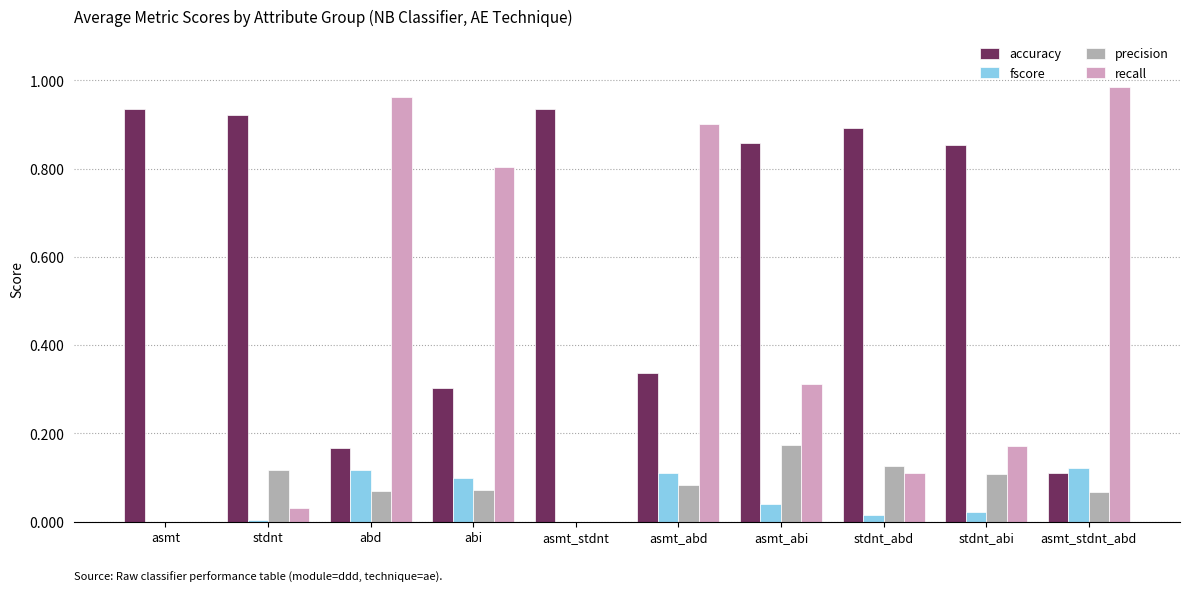

True or false: accuracy has a value of 0.6 at stdnt.

False